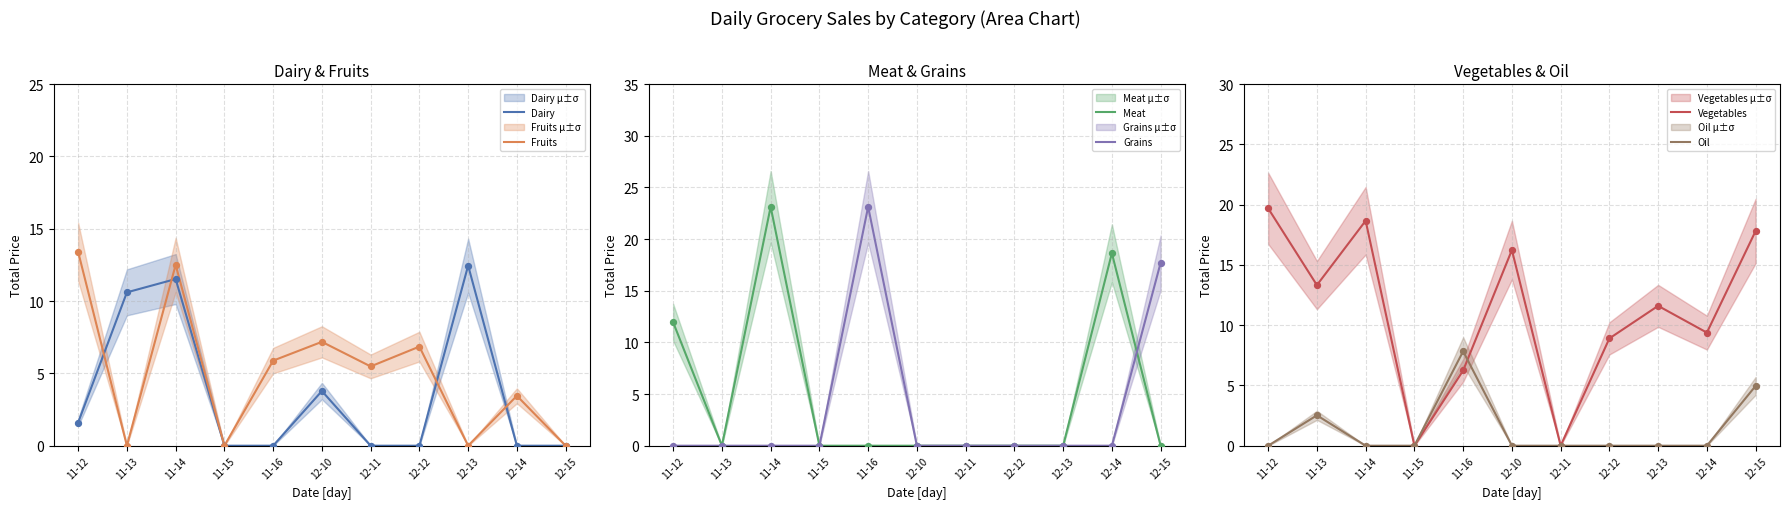

Which series has the largest Y range (max minus min)?

Meat